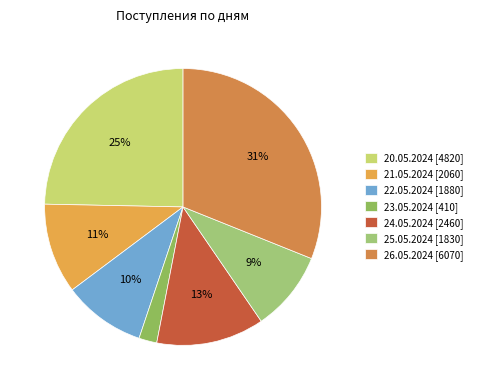

Approximately how many times larger is the value at 23.05.2024 compared to 25.05.2024?

0.2